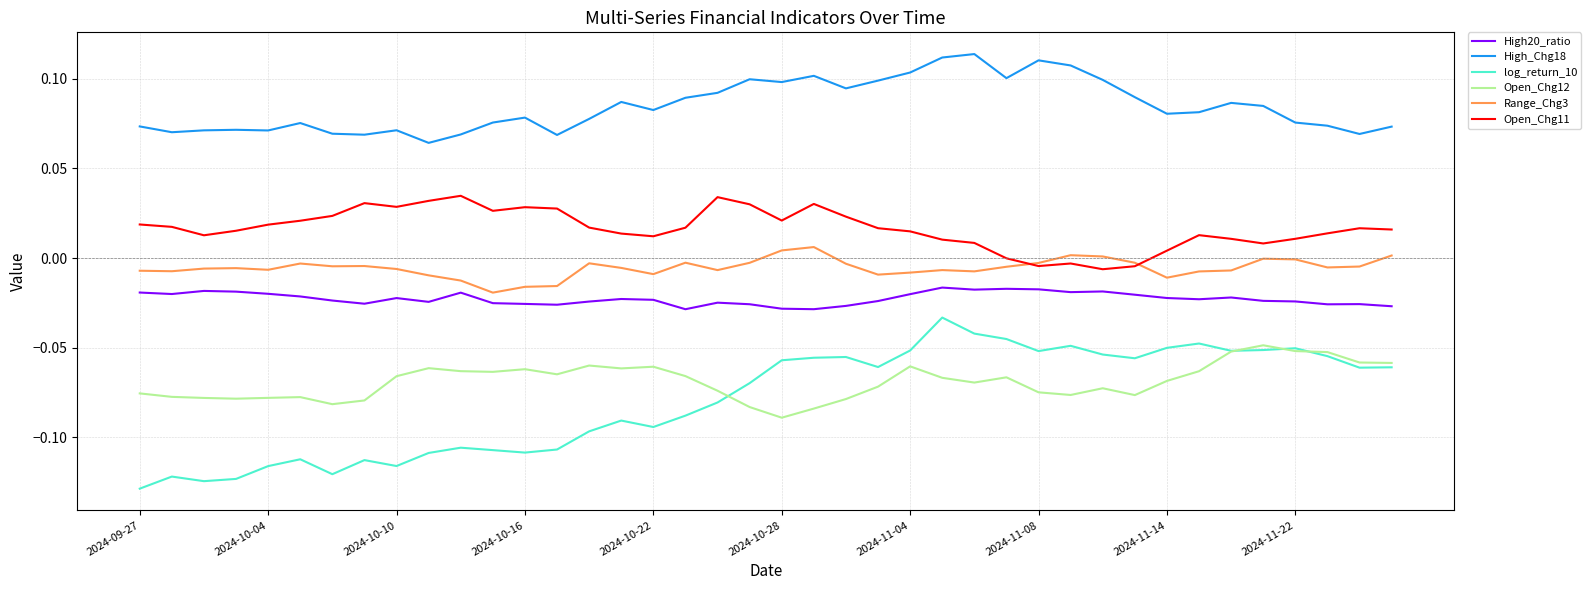

True or false: Range_Chg3 and Open_Chg12 intersect in this chart.

False